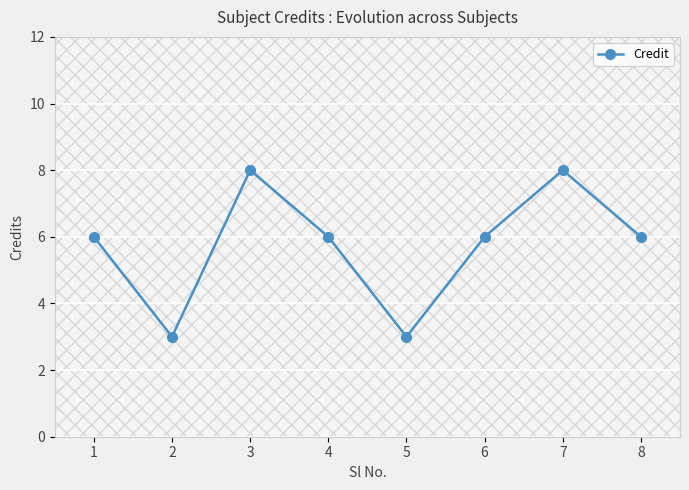

Which label corresponds to the smallest value in the chart?

2